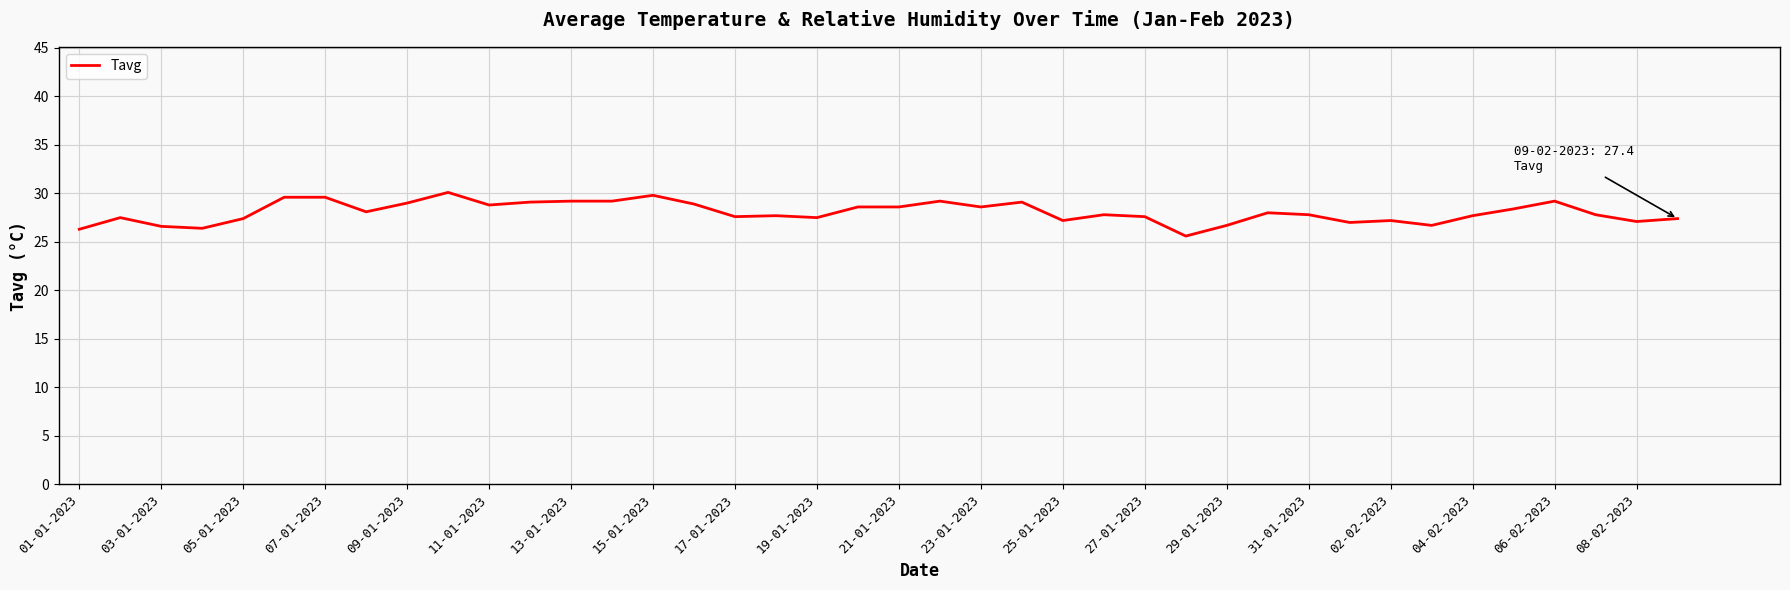

What is the greatest value displayed?

30.1